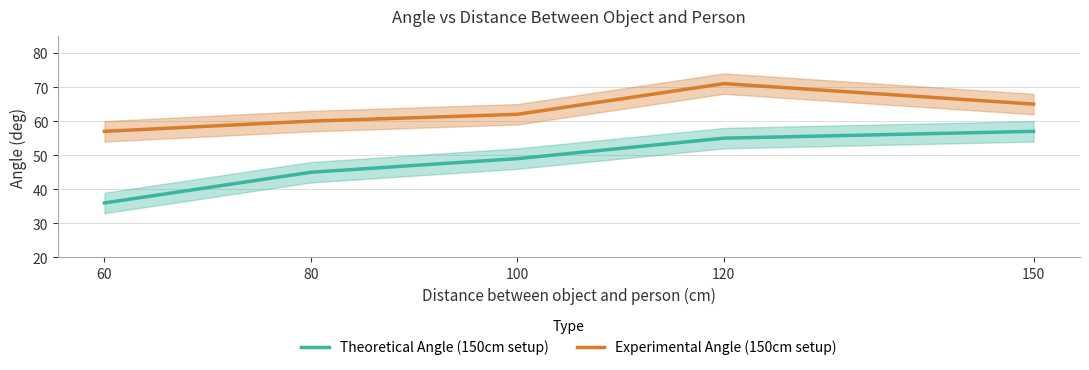

Rank the series by their average value, from highest to lowest.

Experimental Angle (150cm setup), Theoretical Angle (150cm setup)